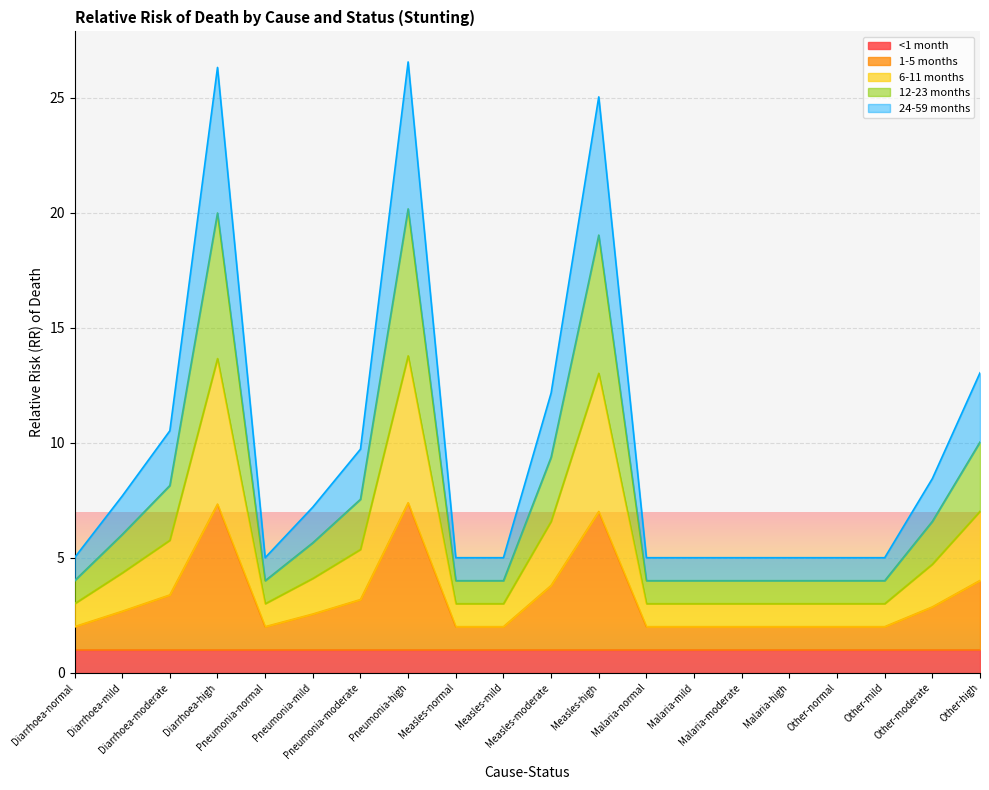

What is the value of the 1-5 months point at the 20th from the left?

4.0